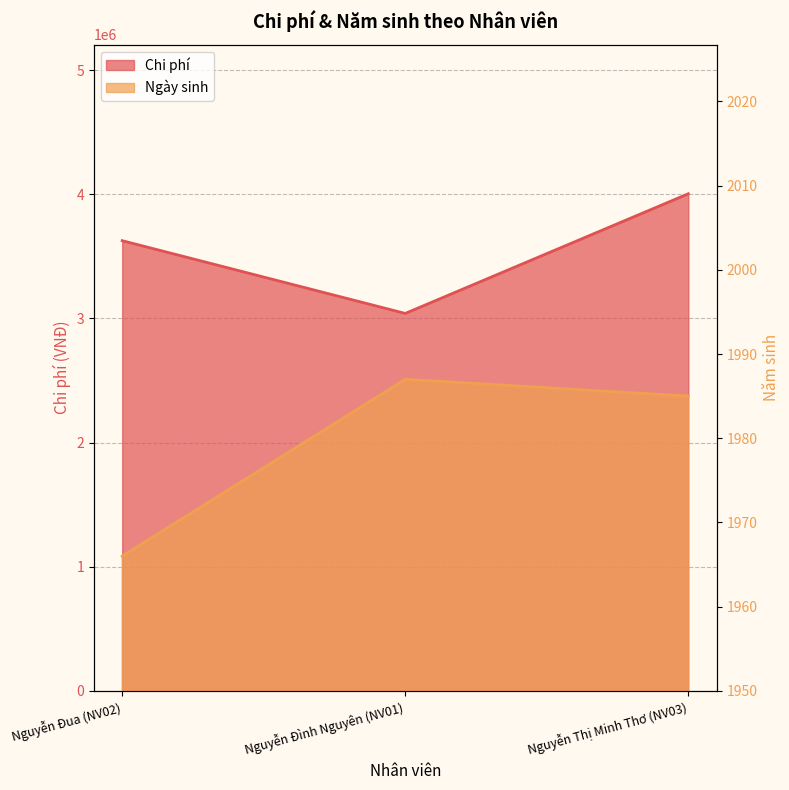

List the series in order of their peak value, highest first.

Chi phí, Ngày sinh